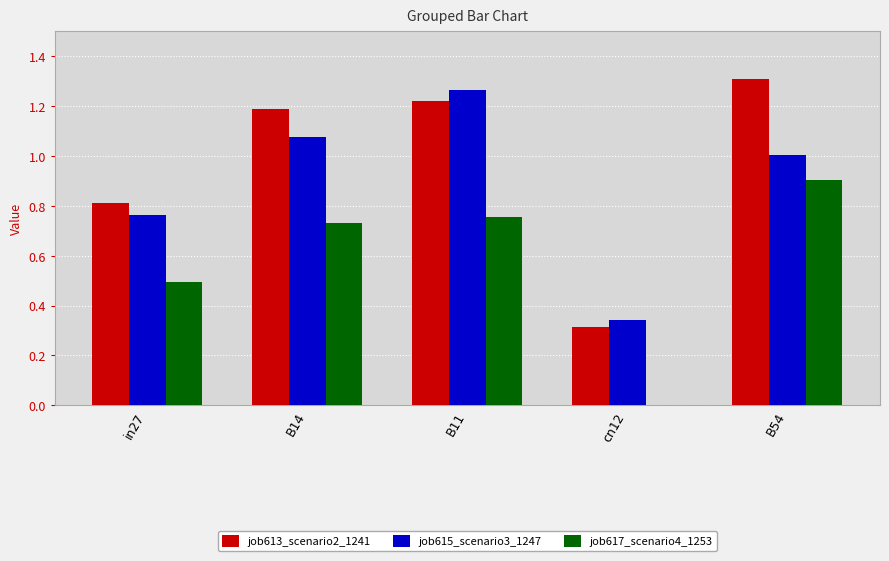

The value of job615_scenario3_1247 at cn12 is 0.6. True or false?

False